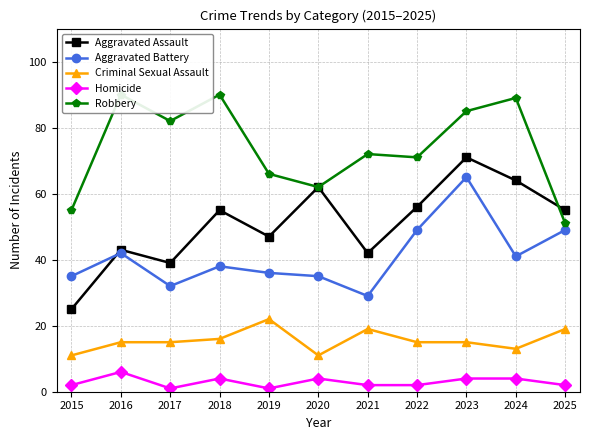

Reading left to right, extract all data points from this chart.

Aggravated Assault: 25	43	39	55	47	62	42	56	71	64	55
Aggravated Battery: 35	42	32	38	36	35	29	49	65	41	49
Criminal Sexual Assault: 11	15	15	16	22	11	19	15	15	13	19
Homicide: 2	6	1	4	1	4	2	2	4	4	2
Robbery: 55	90	82	90	66	62	72	71	85	89	51